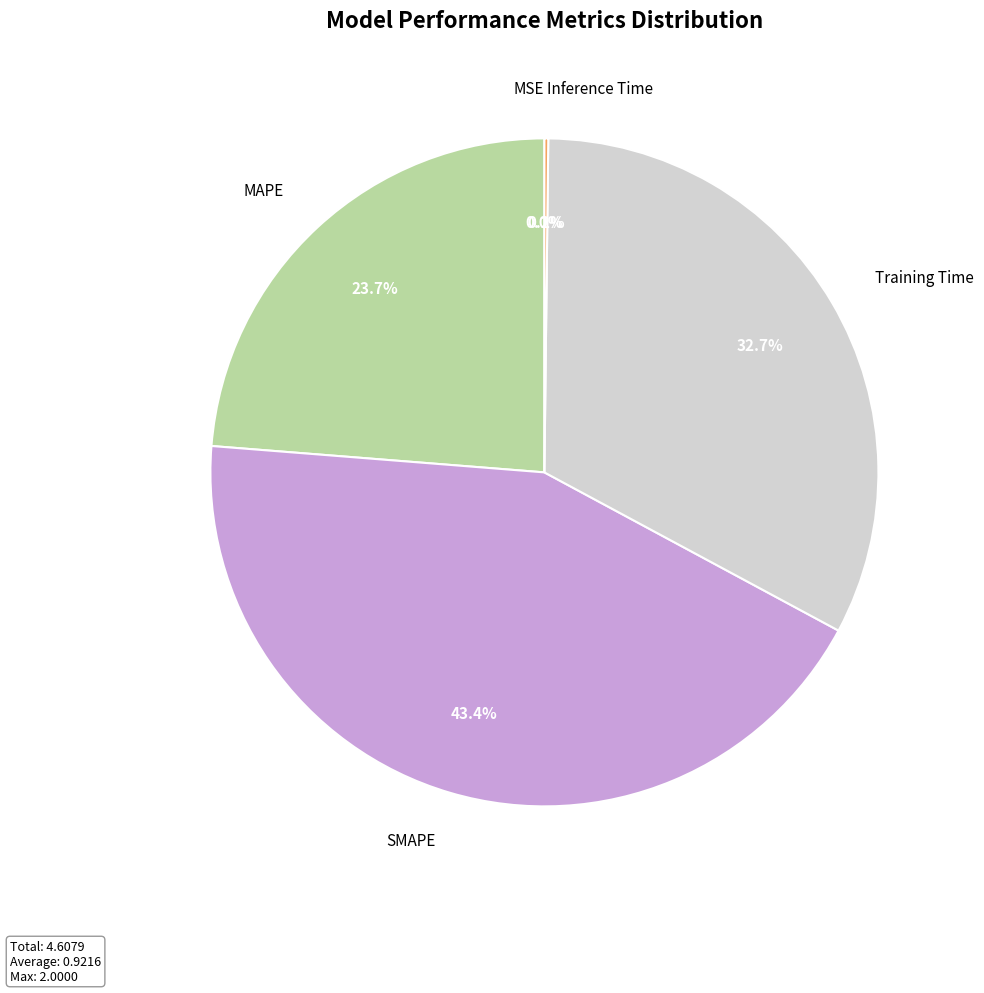

To the nearest percent, what is the difference between the largest and smallest slice percentages?

43%